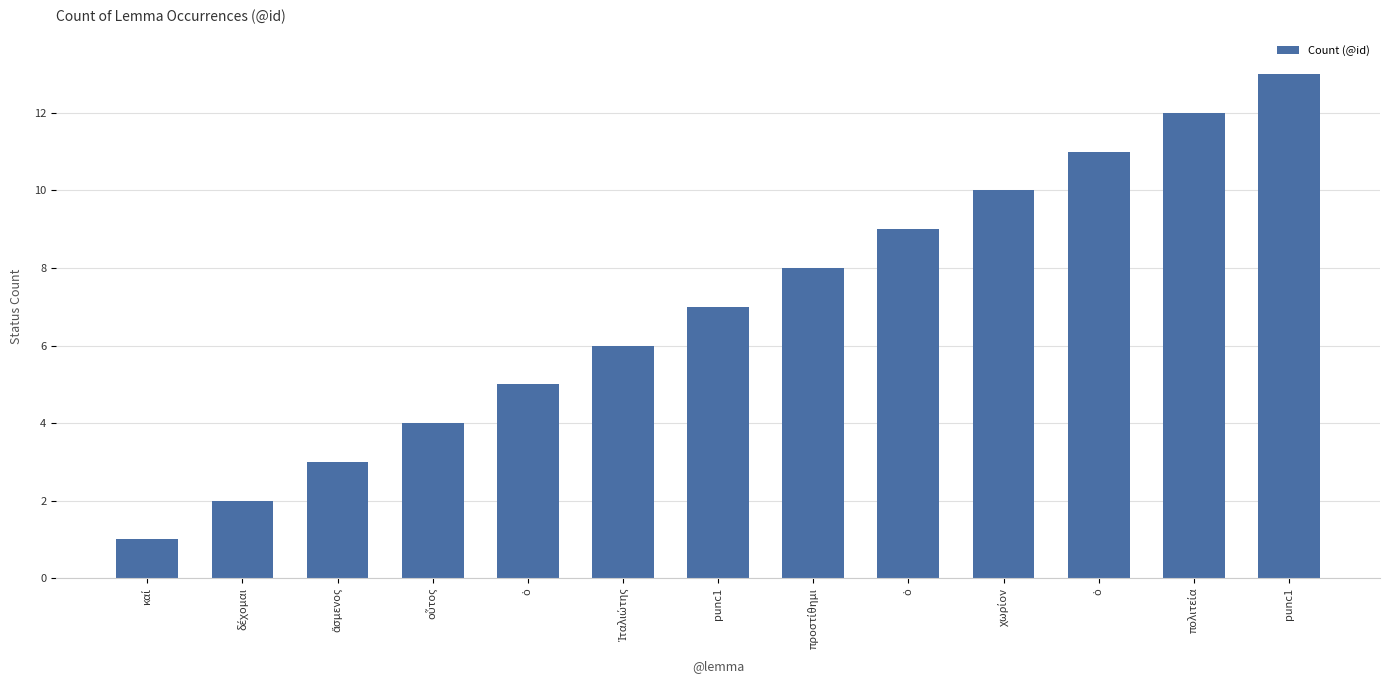

What is the sum of all values?

91